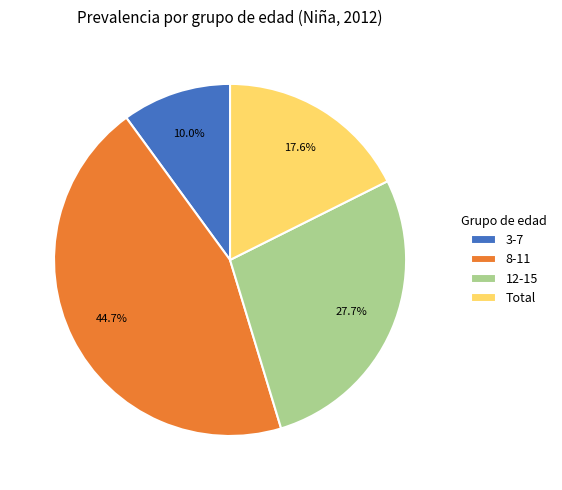

Is there a majority slice in this chart?

No